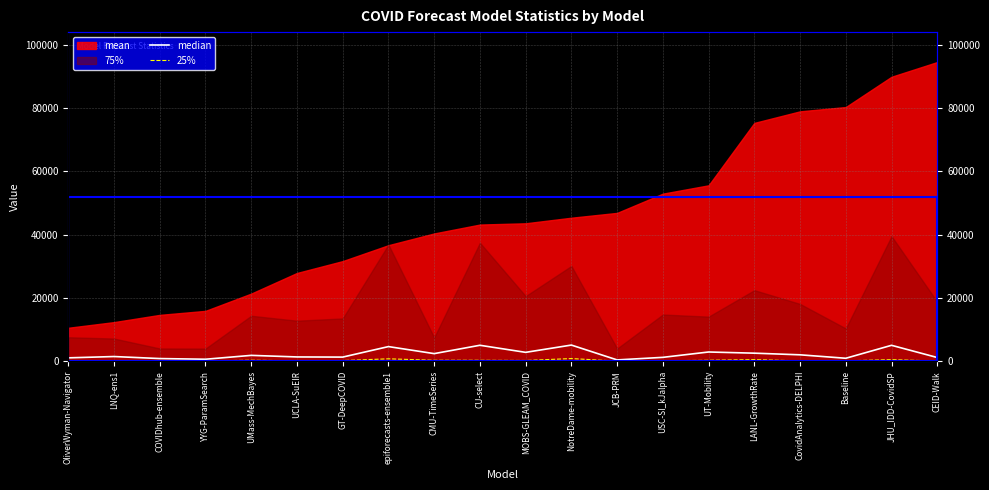

What is the difference between the maximum and minimum values in the median series?

4693.9